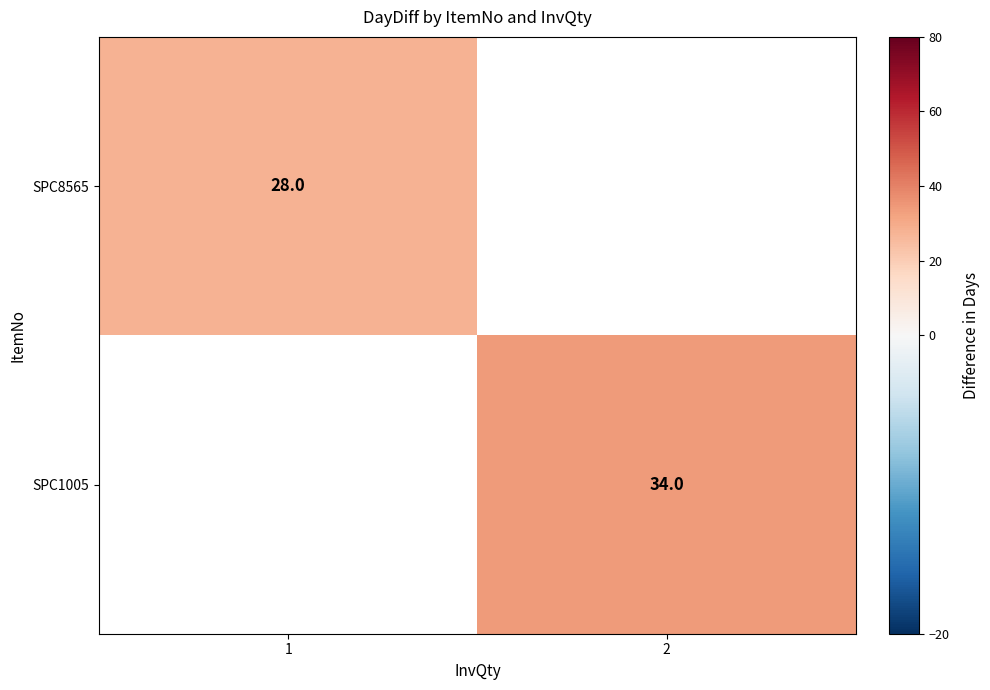

The SPC8565 series shows 46 at 1. True or false?

False